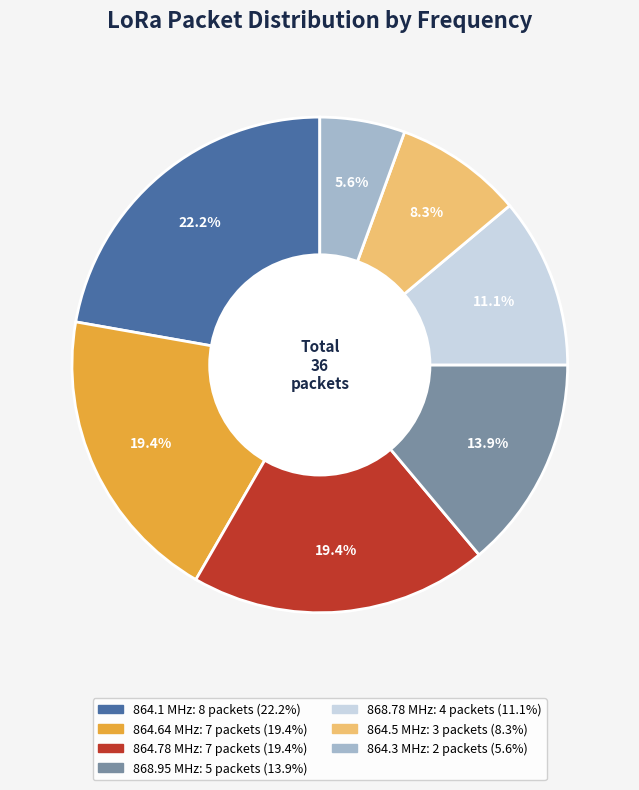

Is there a majority slice in this chart?

No